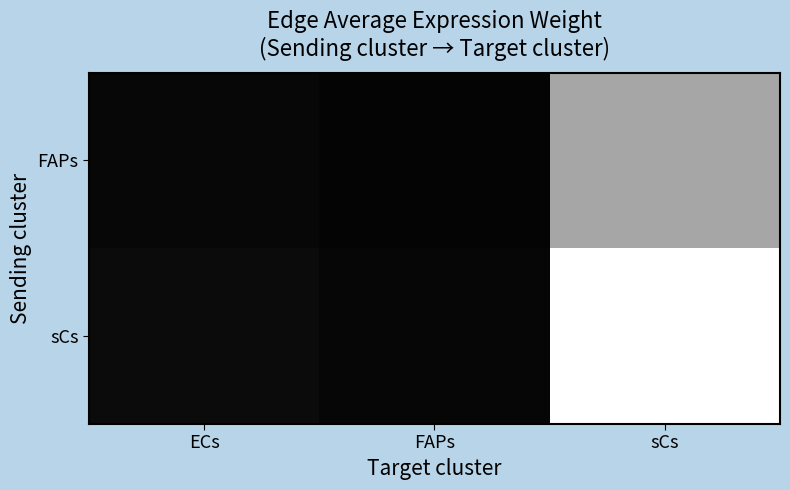

What is the spread (max minus min) of values at ECs?

11.7